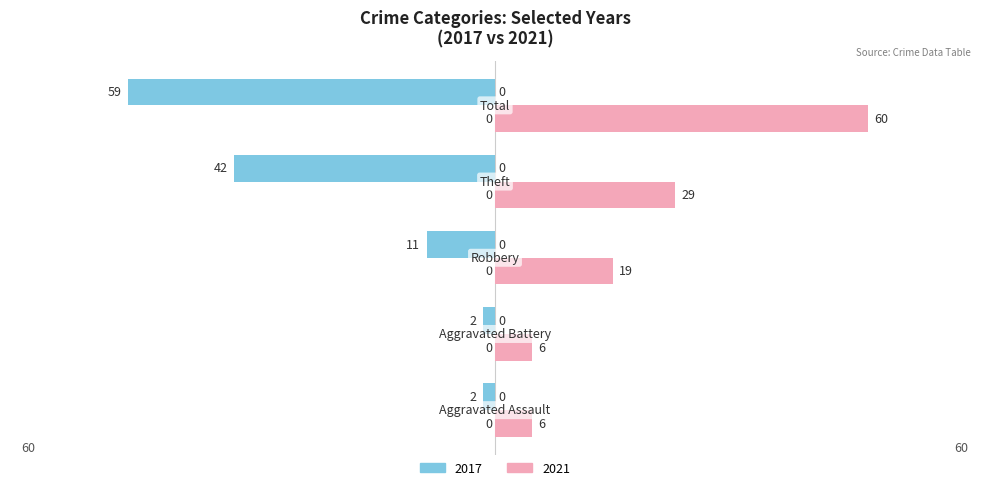

What are all the series names shown in the legend?

2017, 2021